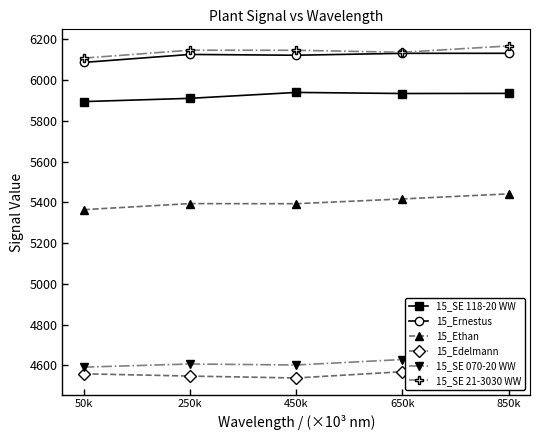

What is the average value of the 15_Ernestus series?

6119.8